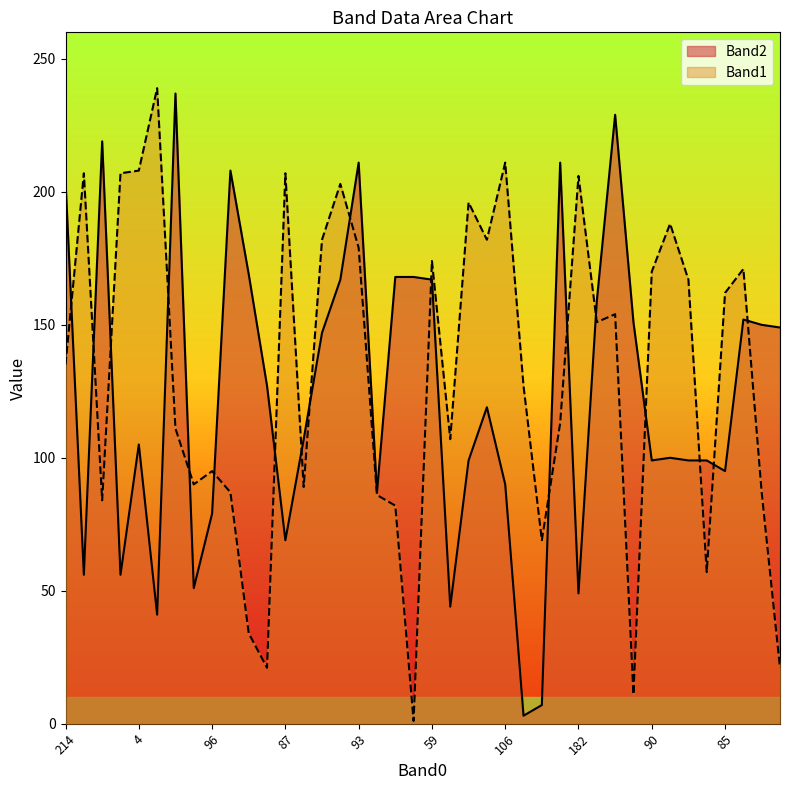

What is the approximate value of Band1 at 181, to the nearest 50?

100